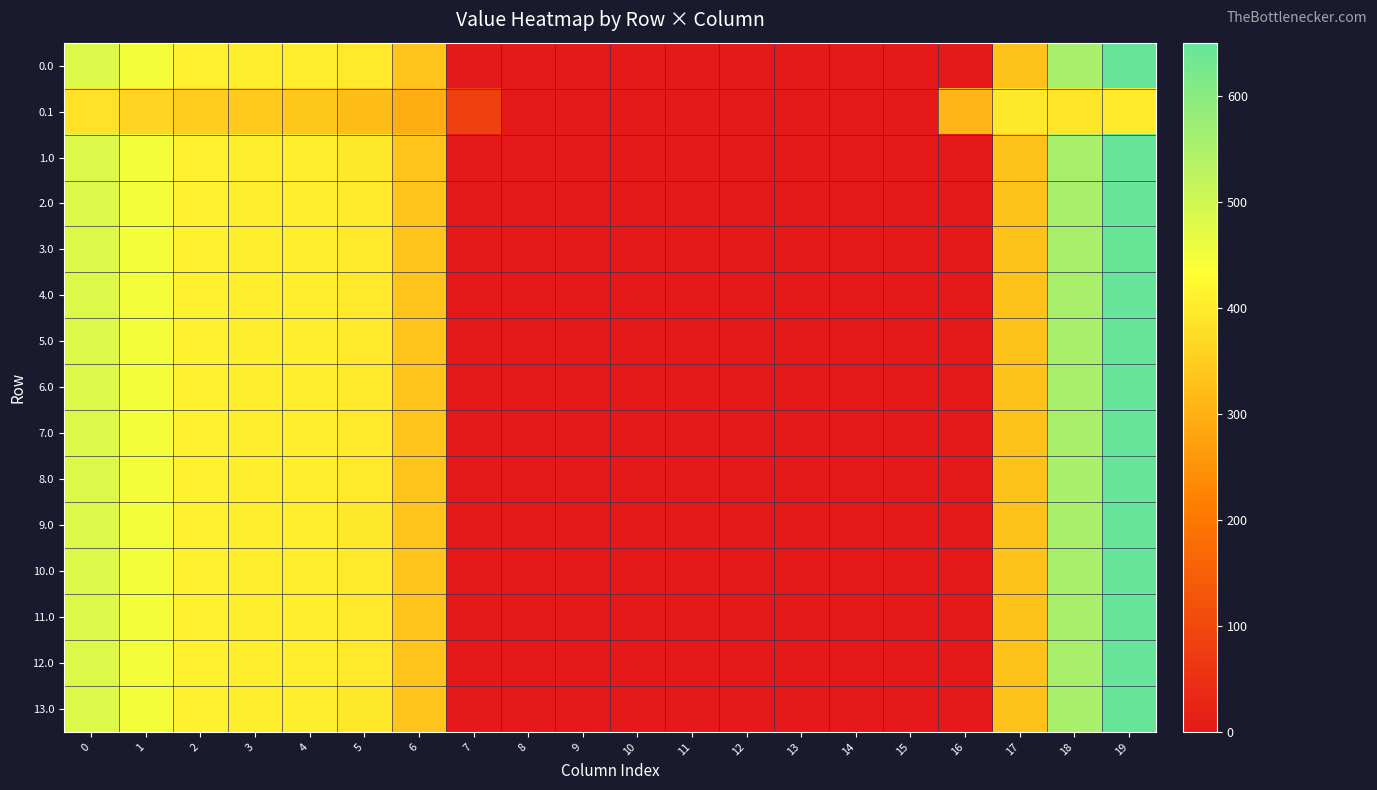

Which label corresponds to the largest value in the chart?

19